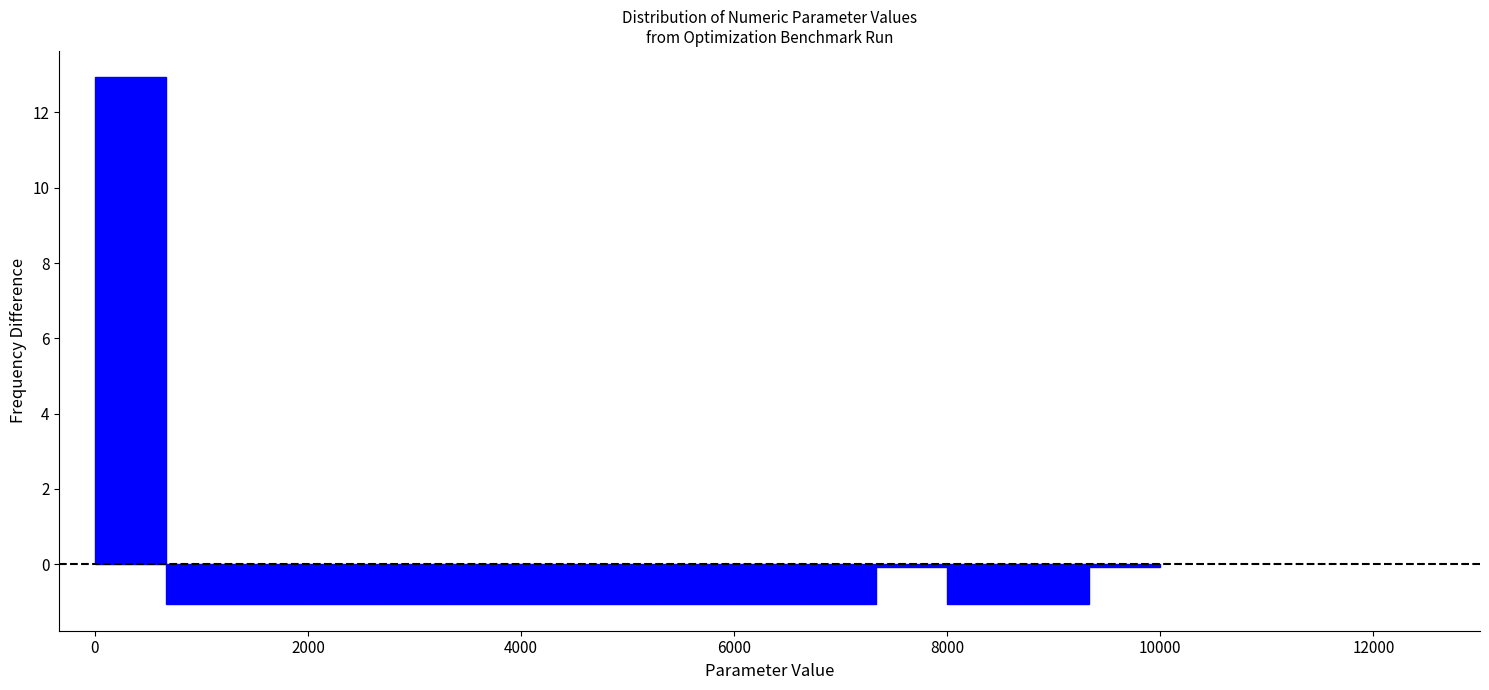

Around what value on the x-axis is the tallest bar? Give the approximate position of its centre, as read against the axis.

400